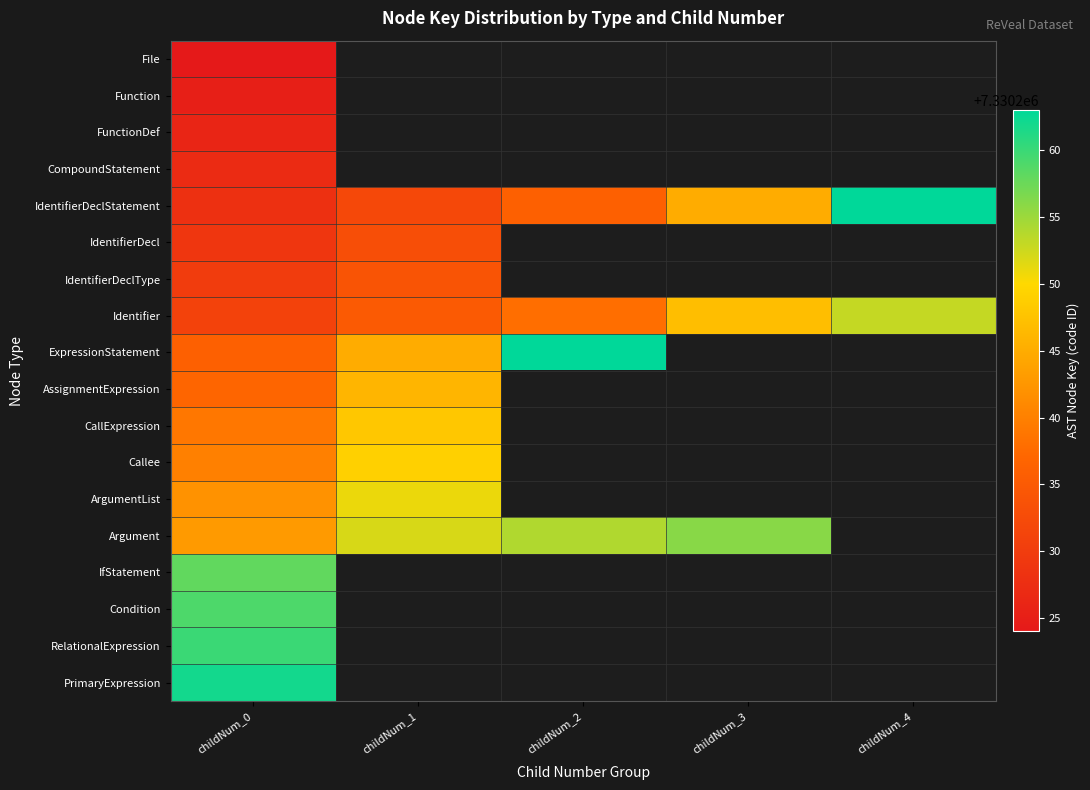

How many data points does each series have?

5